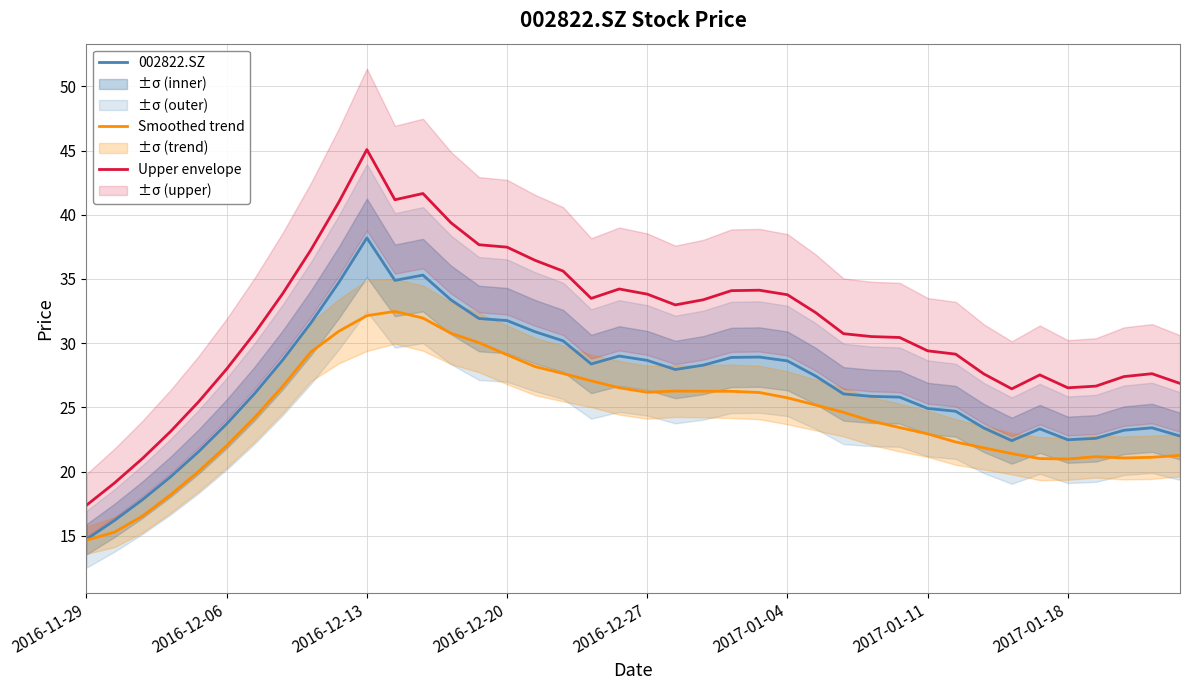

True or false: Upper envelope has a value of 41.0 at 9.

True